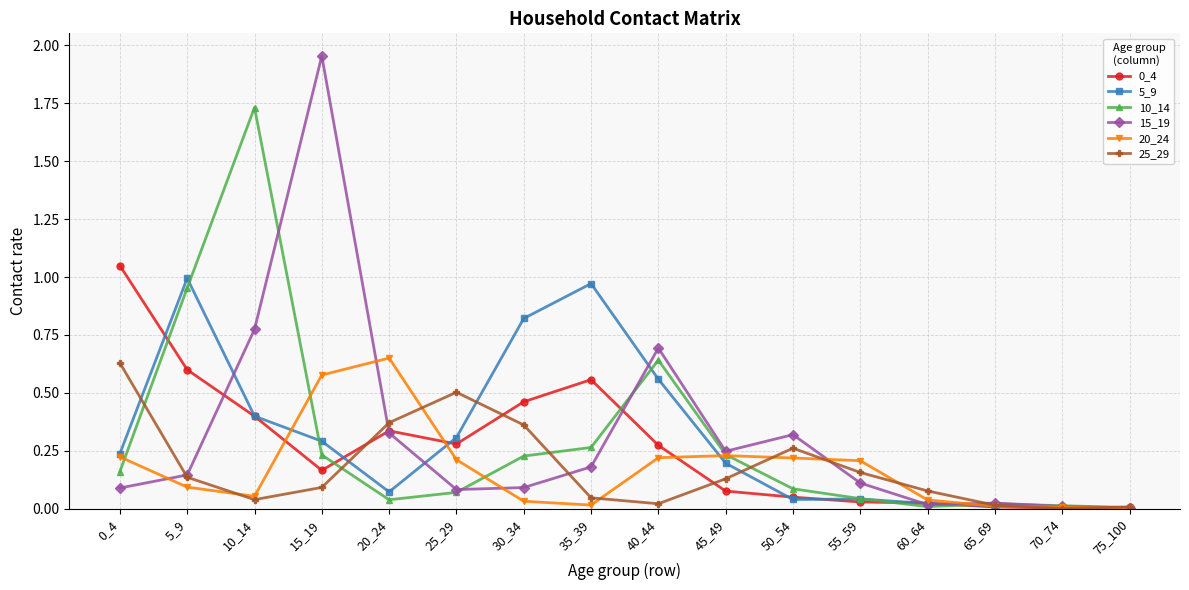

The value of 0_4 at 20_24 is 0.3. True or false?

True